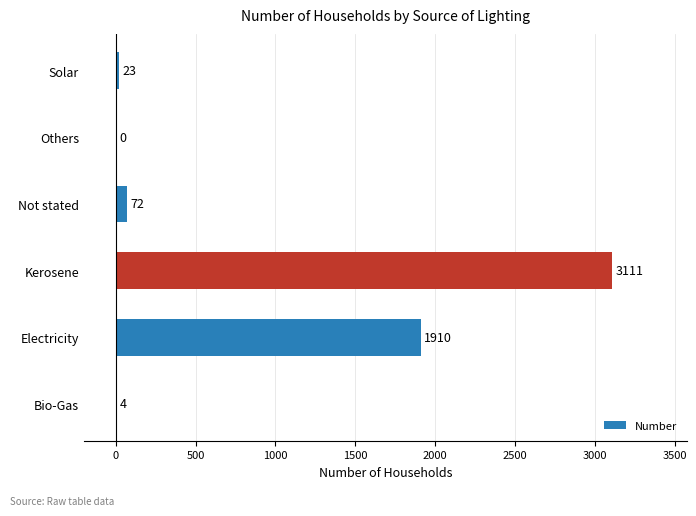

What is the sum of all values?

5120